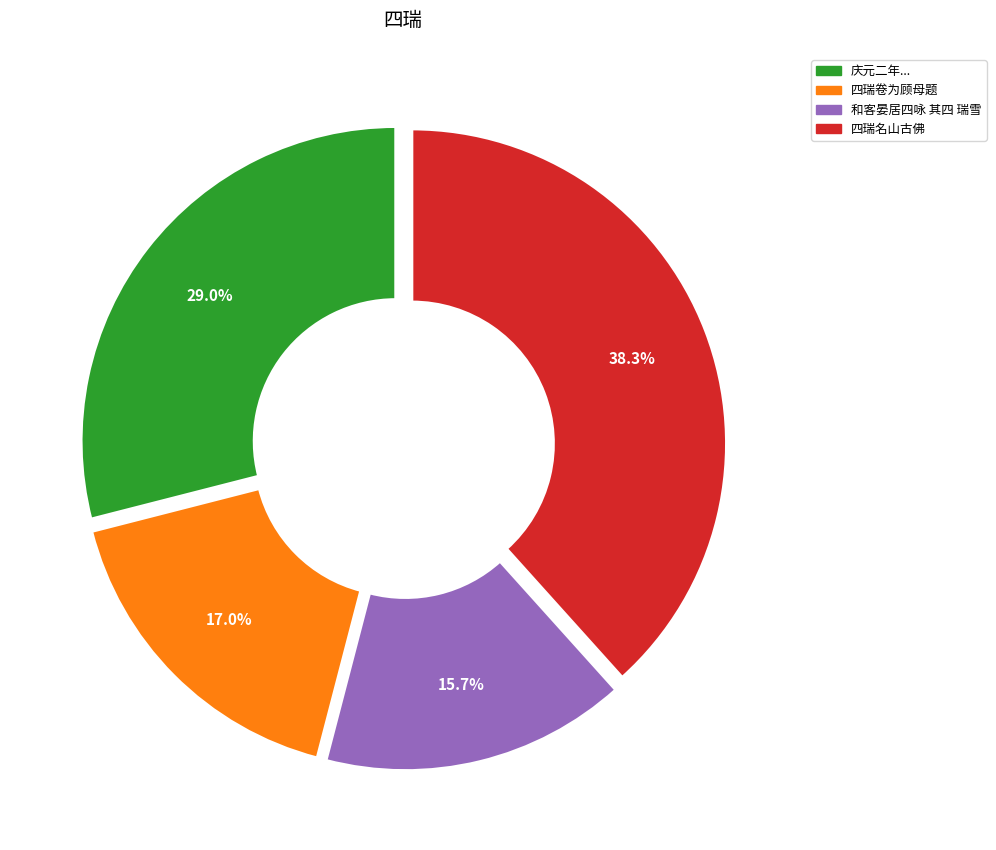

To the nearest percent, what is the average slice percentage?

25%